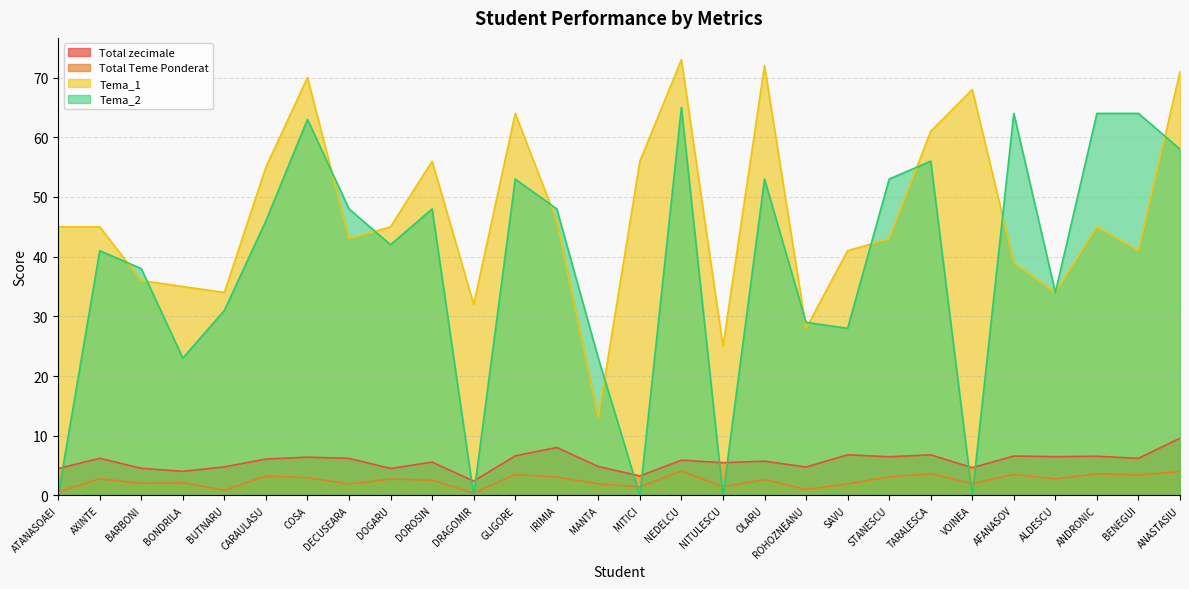

What is the value of the Total Teme Ponderat point at the 7th from the left?

3.0